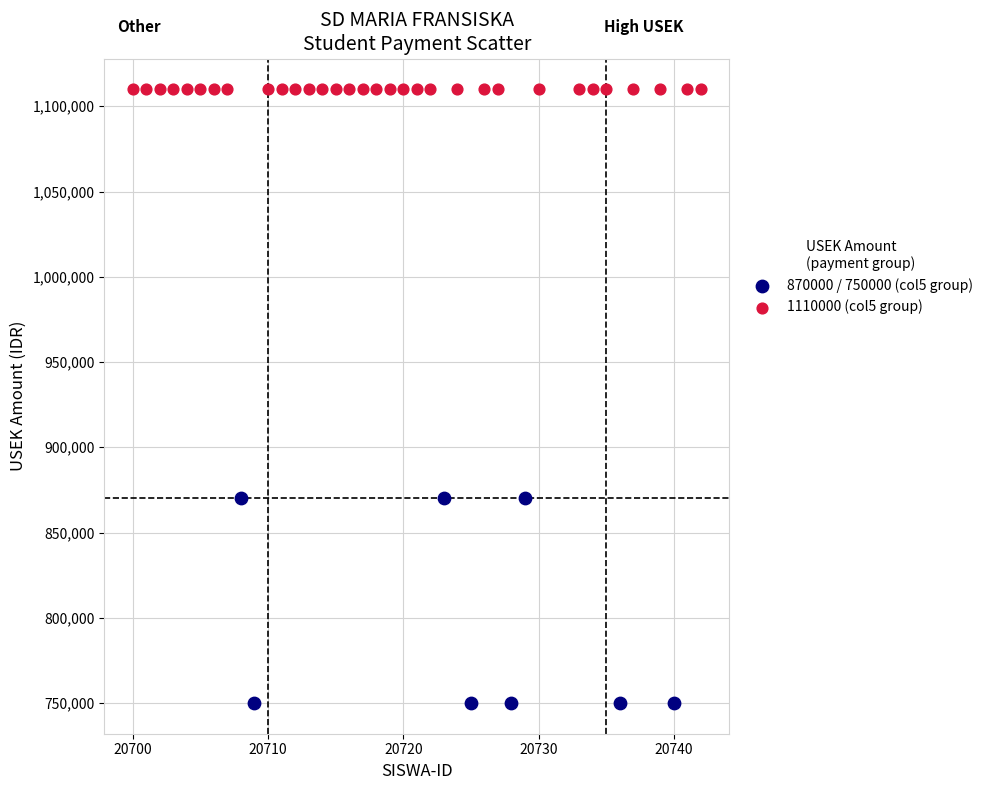

Which series contains the highest Y value?

1110000 (col5 group)